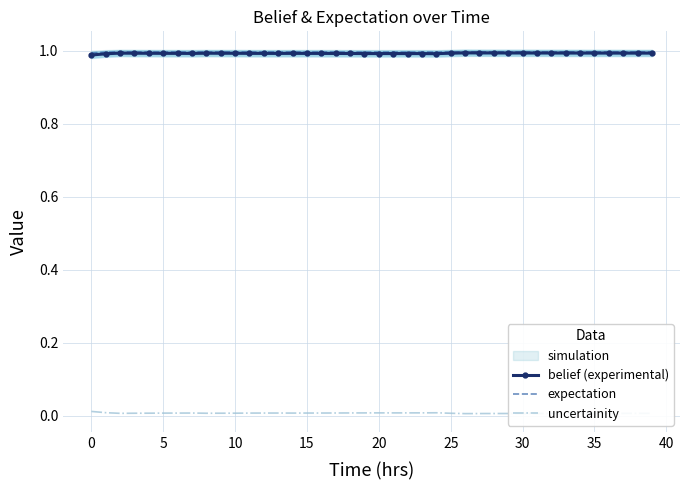

Which series has the largest range (max minus min)?

belief (experimental)